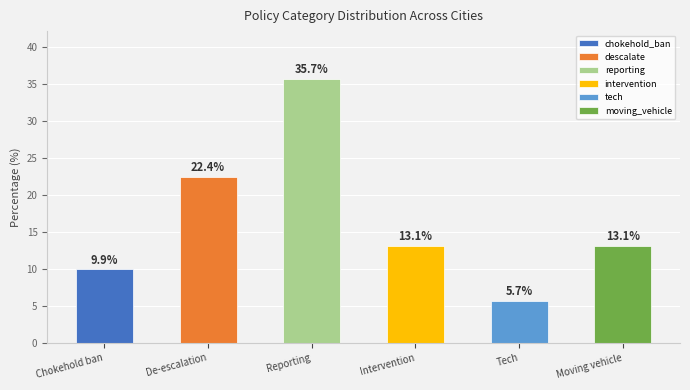

True or false: chokehold_ban has a value of 2 at Riverside.

False